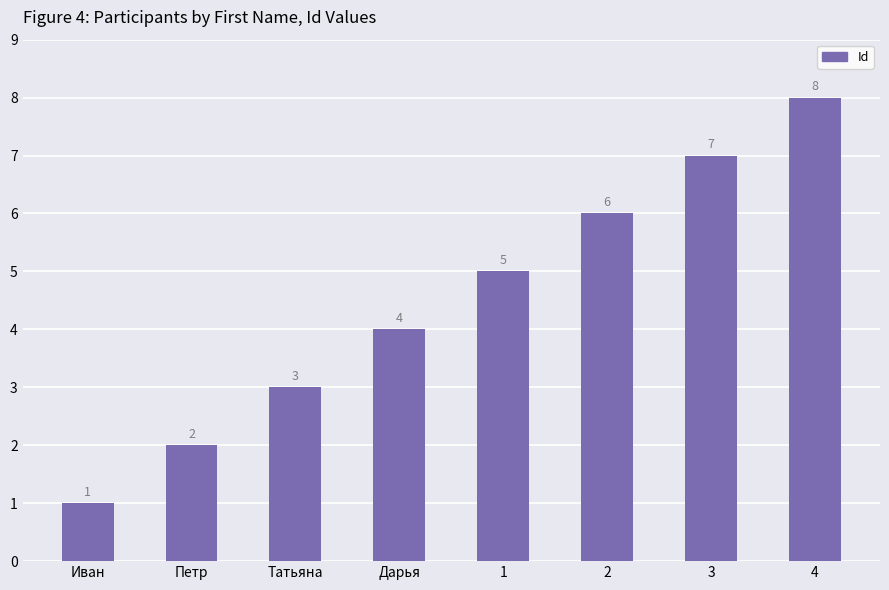

What is the difference between the second highest and second lowest values?

5